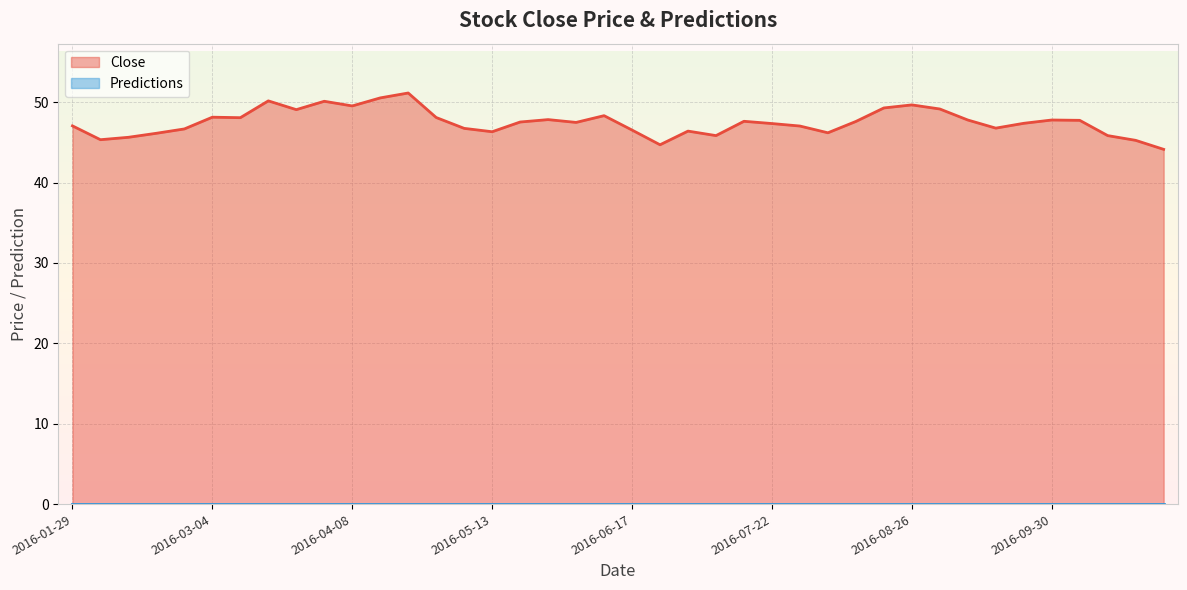

Which has a higher value, 2016-08-12 or 2016-09-09?

2016-09-09